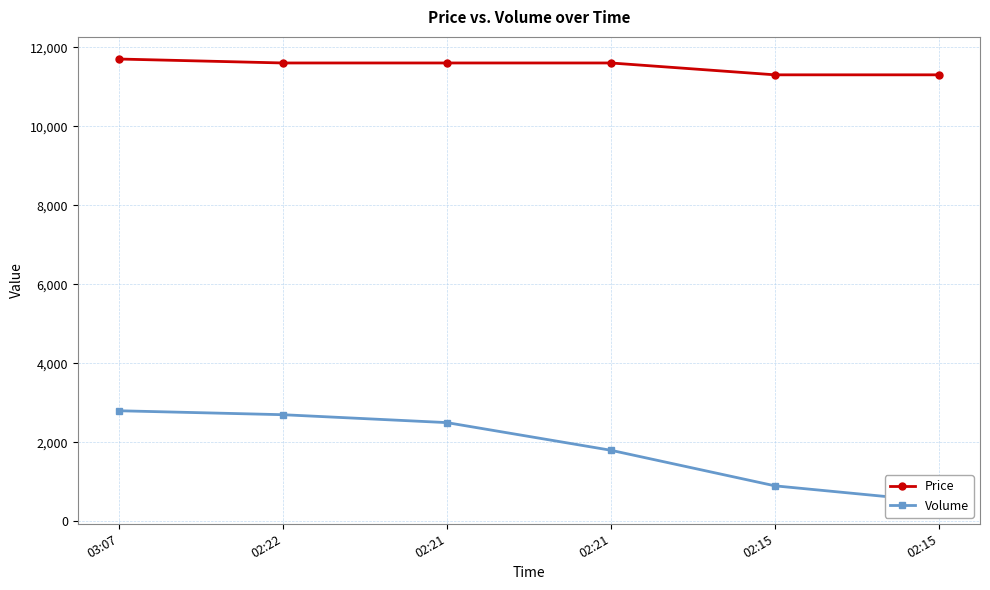

Rank the series at 02:15 from lowest to highest value.

Volume, Price